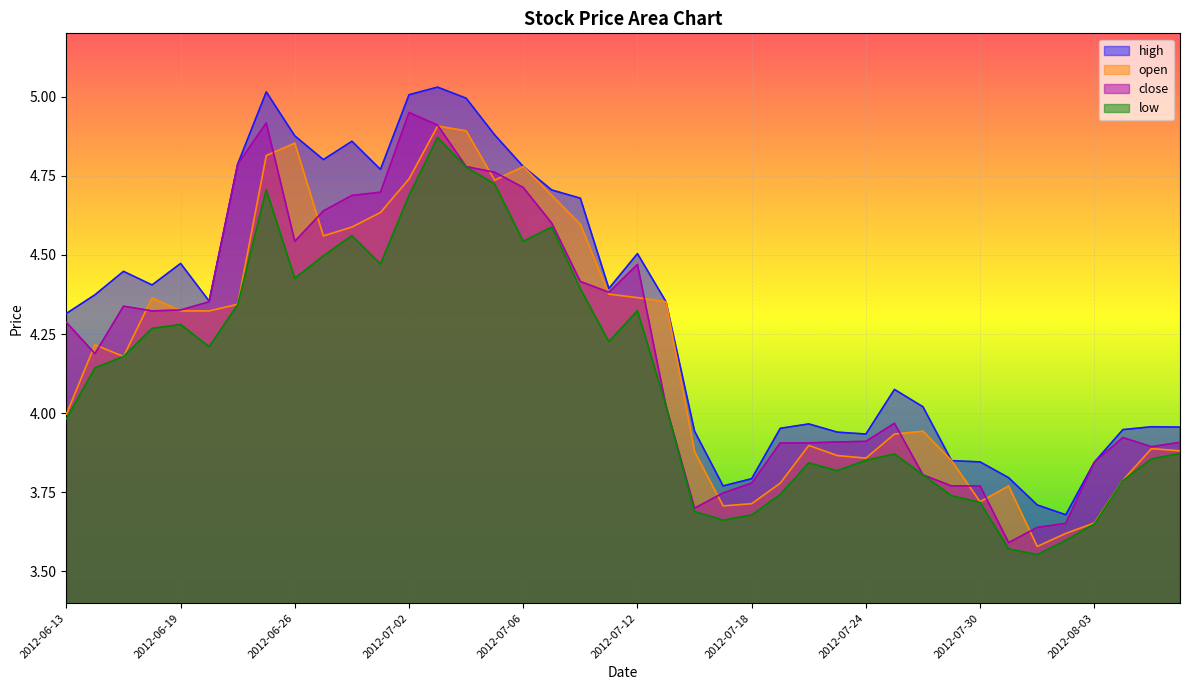

What are all the series names shown in the legend?

high, open, close, low